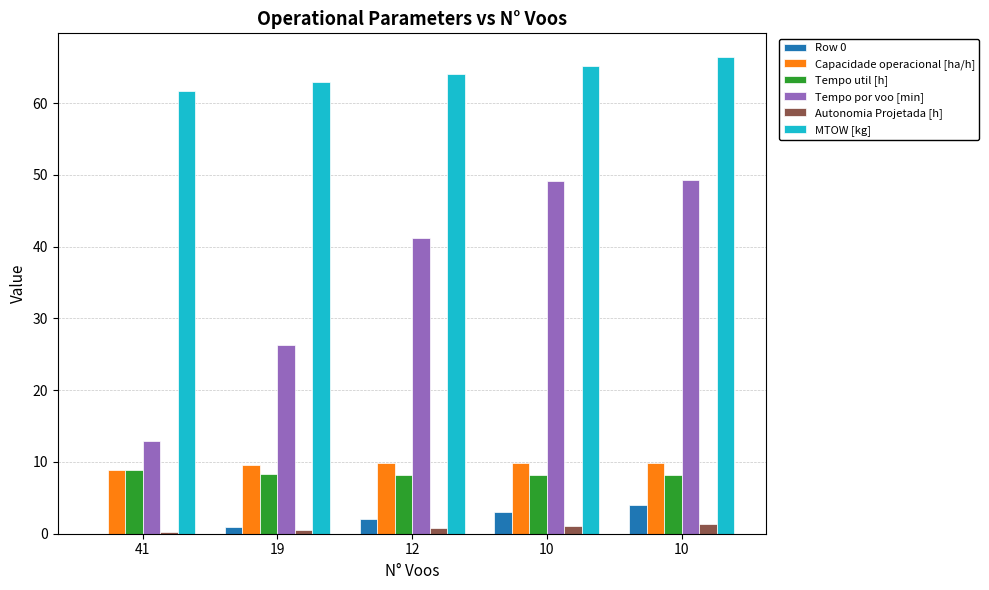

At which category does the chart reach its minimum across all series?

41